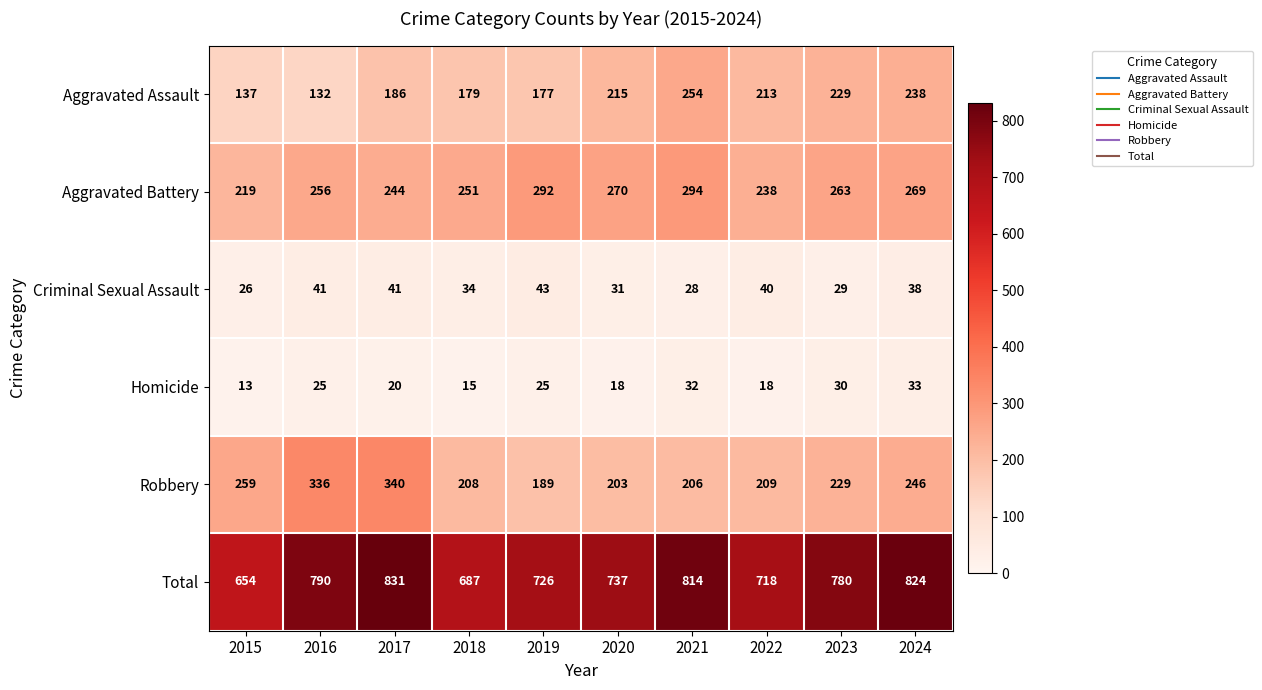

What is the difference between the Aggravated Assault values at 2015 and 2017?

49